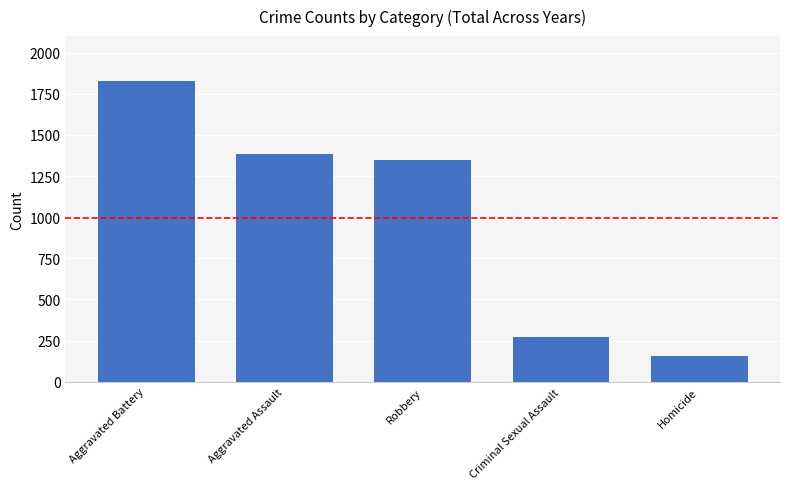

List the labels in order of value, smallest first.

Homicide, Criminal Sexual Assault, Robbery, Aggravated Assault, Aggravated Battery